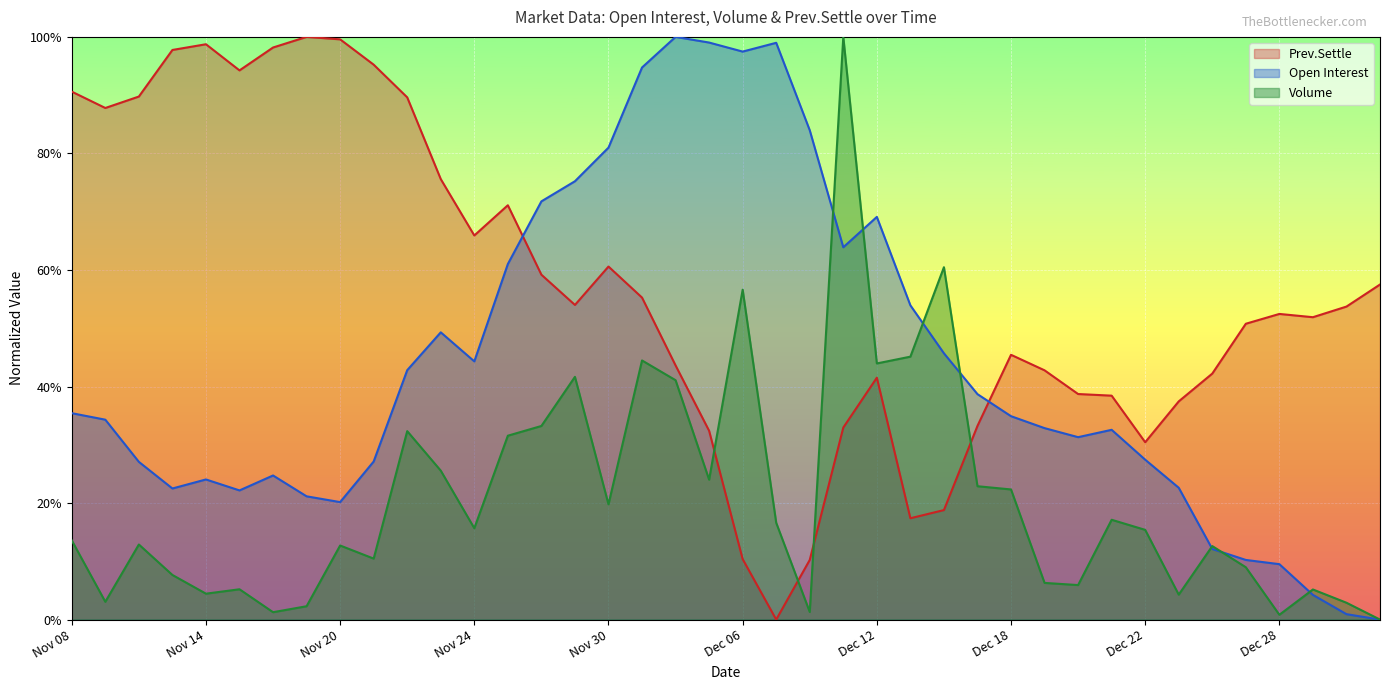

Which series has the largest total across all categories?

Prev.Settle